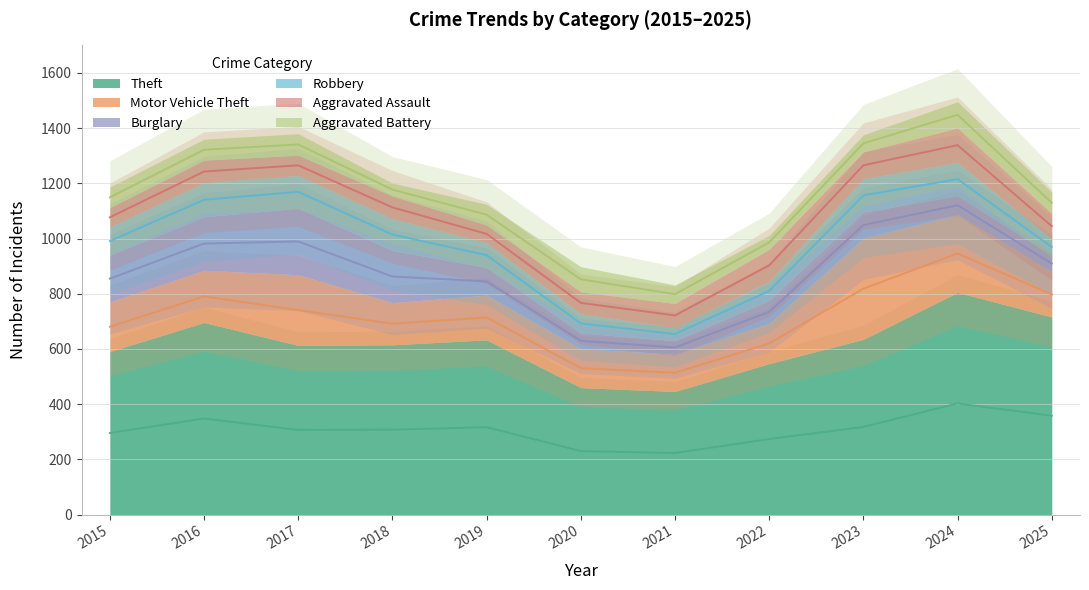

At which label does Theft reach its peak?

2024